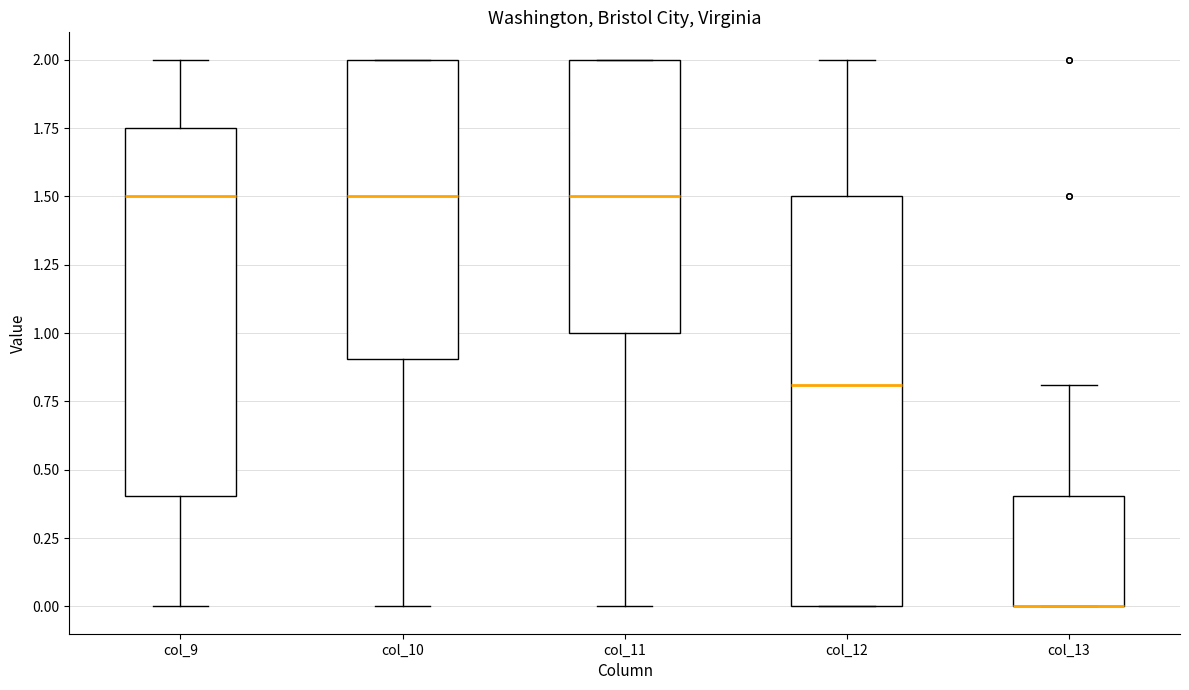

Reading left to right, transcribe this box plot: for each box, give where its median line is, the range the box spans, and where its two whiskers end, as read against the y-axis. The values are not printed on the chart, so give them approximately, as read against the axis.

col_9: median 1.50, box 0.40 to 1.75, whiskers 0.00 to 2.00
col_10: median 1.50, box 0.90 to 2.00, whiskers 0.00 to 2.00
col_11: median 1.50, box 1.00 to 2.00, whiskers 0.00 to 2.00
col_12: median 0.80, box 0.00 to 1.50, whiskers 0.00 to 2.00
col_13: median 0.00 (drawn on the box's lower edge), box 0.00 to 0.40, whiskers 0.00 to 0.80